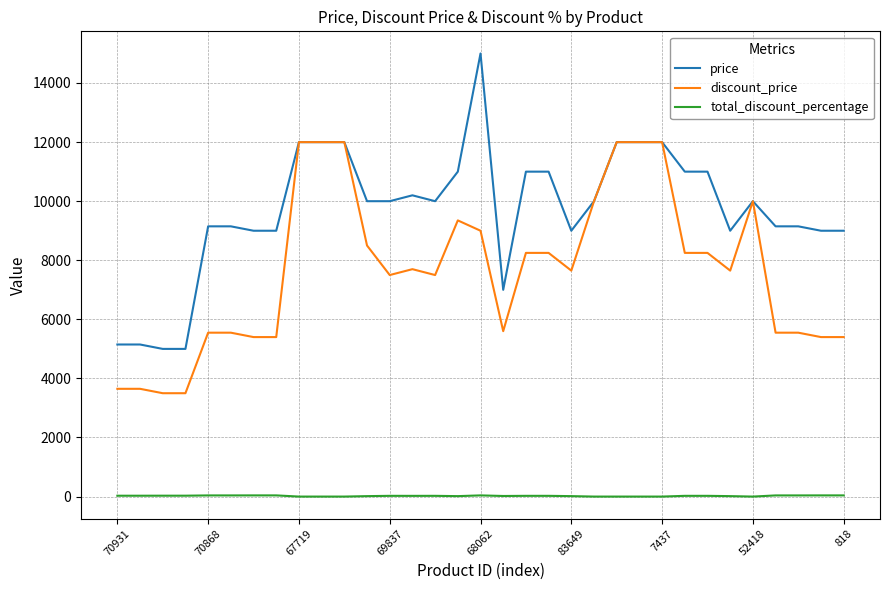

Which series has the largest total across all categories?

price